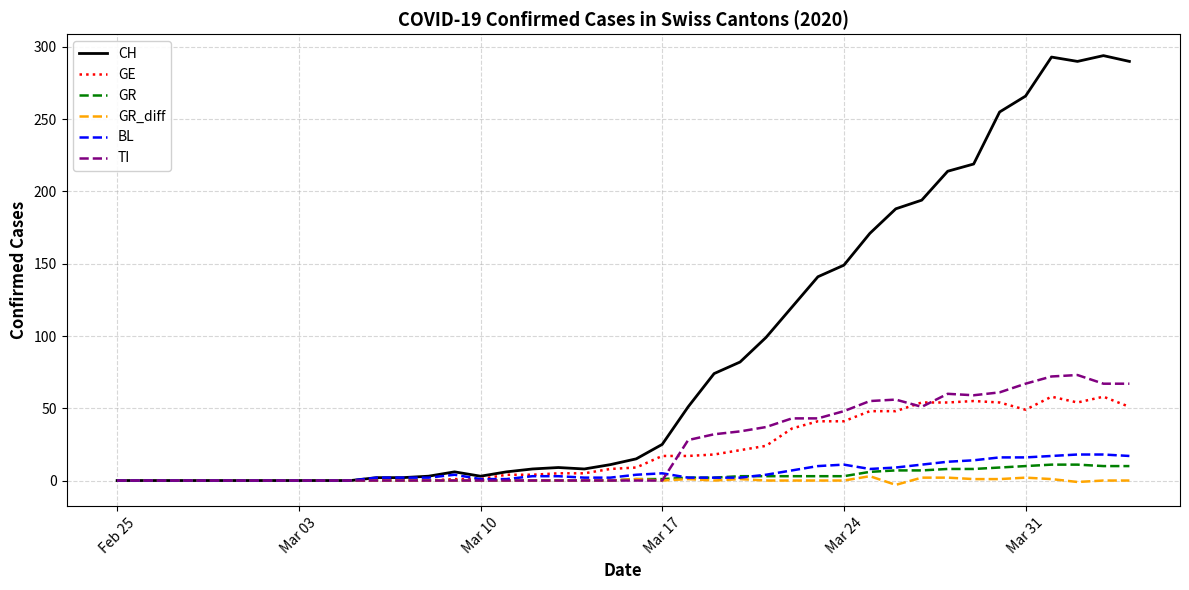

What is the difference between the maximum and second lowest values in the GE series?

58